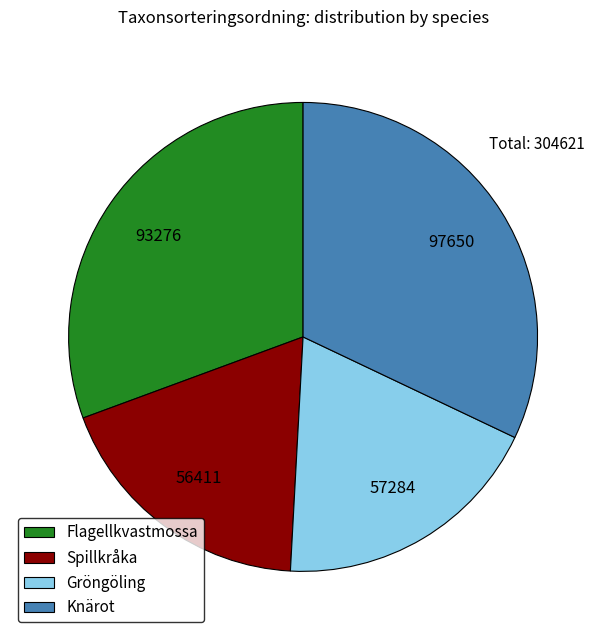

Is there a majority slice in this chart?

No